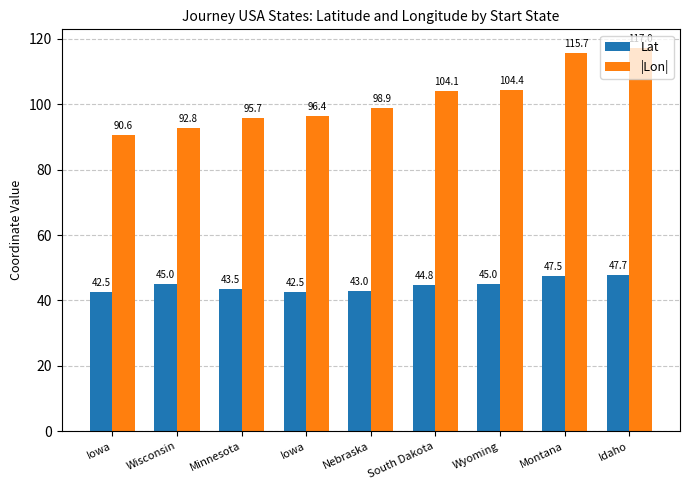

At which category is the sum across all series the highest?

Idaho